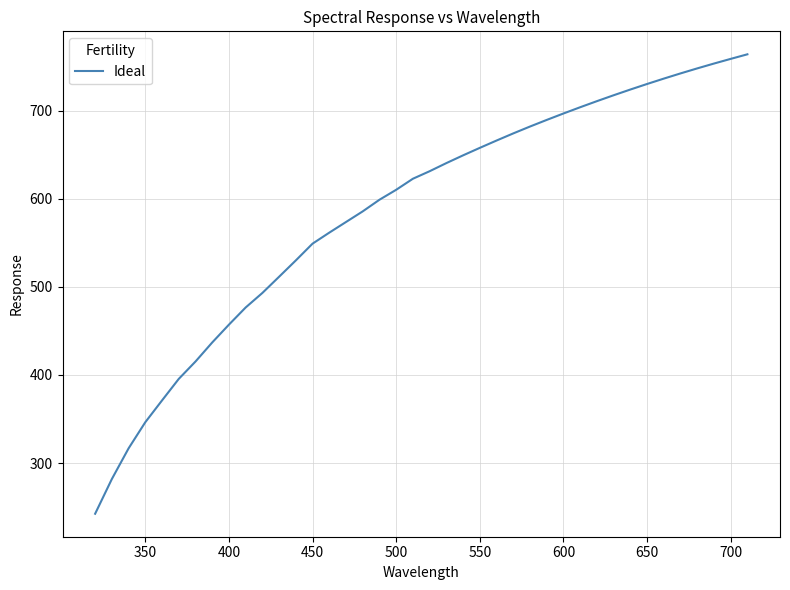

What is the smallest value displayed?

242.5